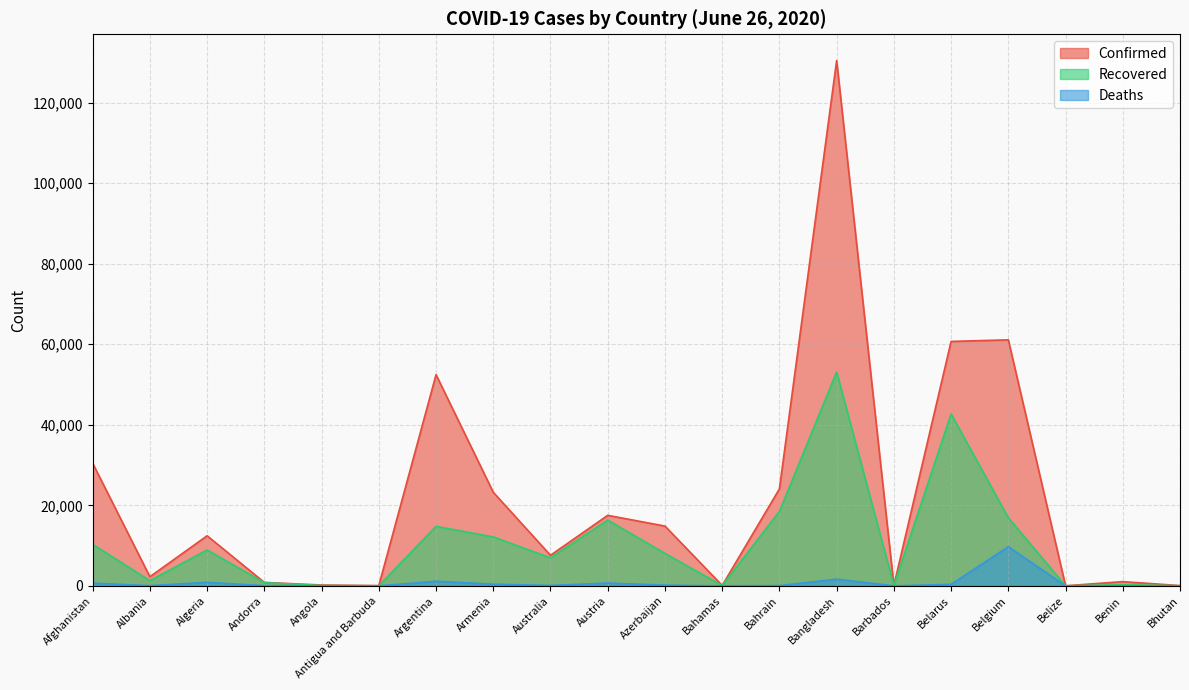

What is the value of the Recovered point at the 8th from the left?

12149